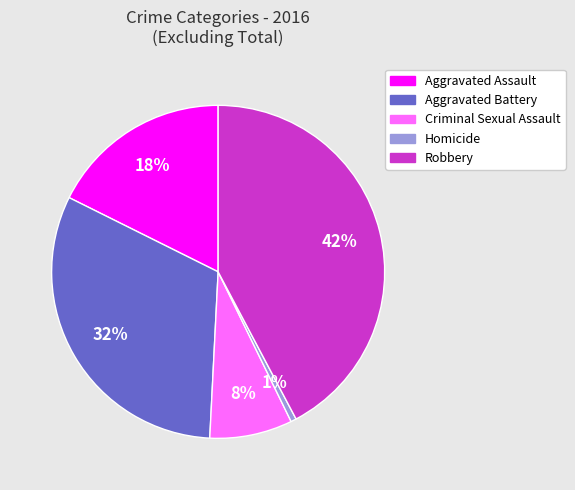

What is the ratio of the value at Robbery to the value at Aggravated Battery?

1.3